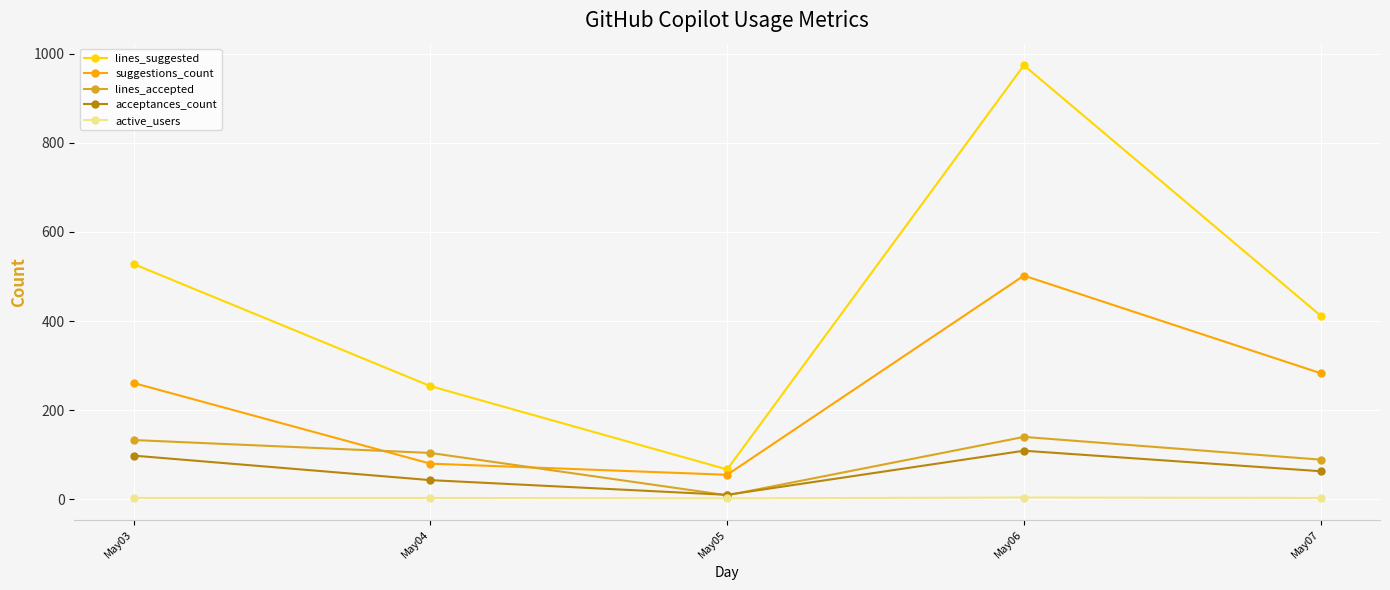

What is the sum of the lines_suggested values at May03 and May07?

940